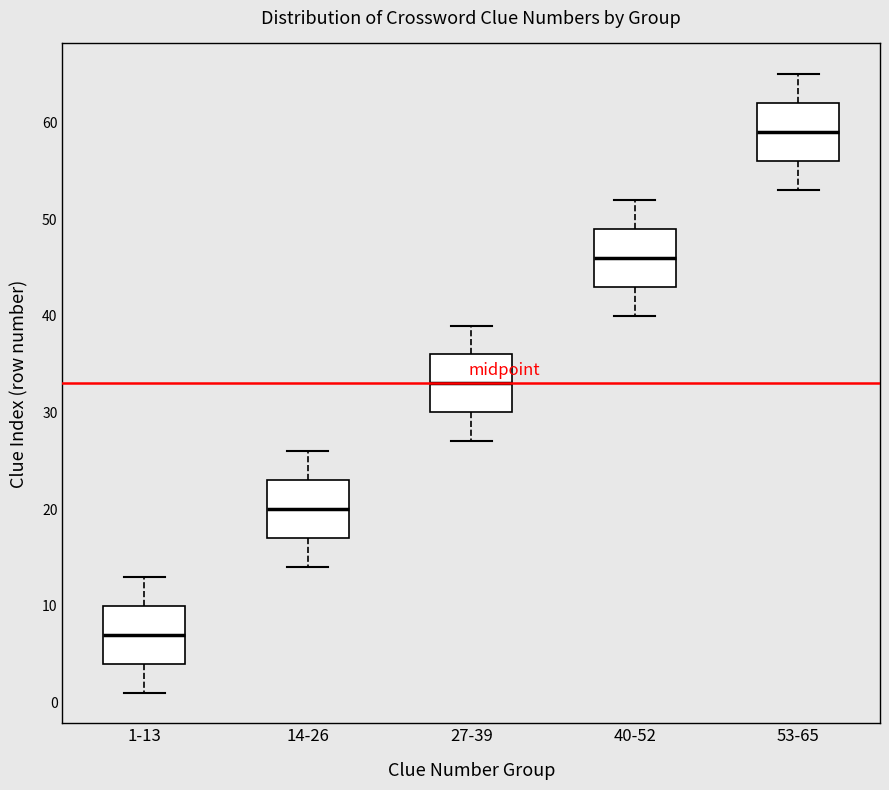

Where is the lower edge of the box for 27-39 on the y-axis? The values are not printed on the chart, so give them approximately, as read against the axis.

30